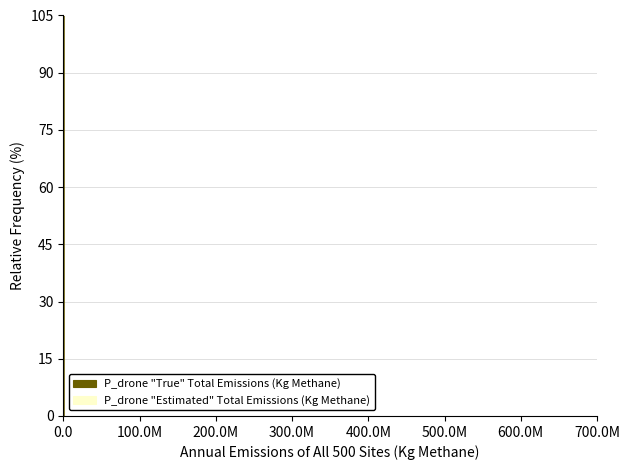

What is the label of the 15th bar from the right?

10